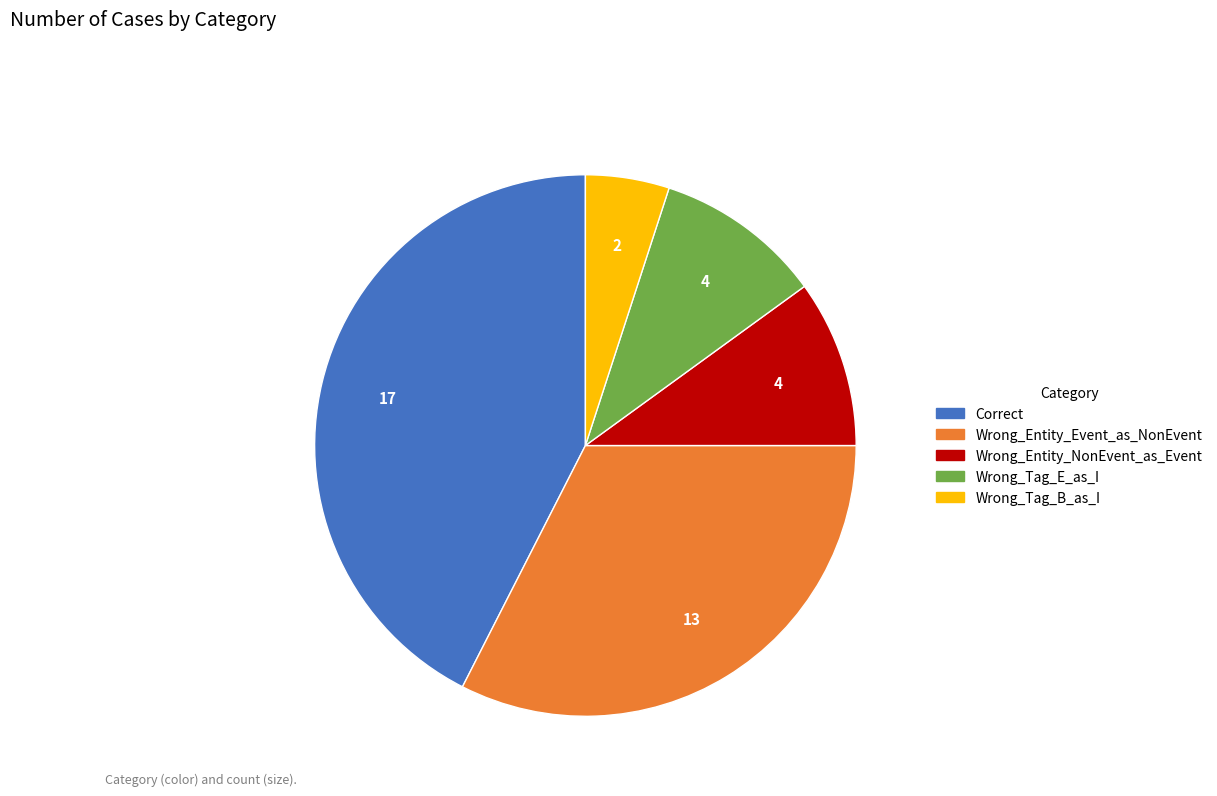

True or false: Wrong_Tag_B_as_I accounts for 5% of the total.

True